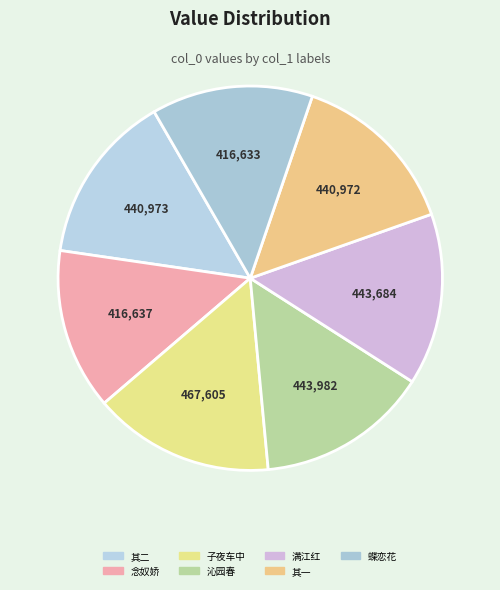

How many segments does this pie chart have?

7